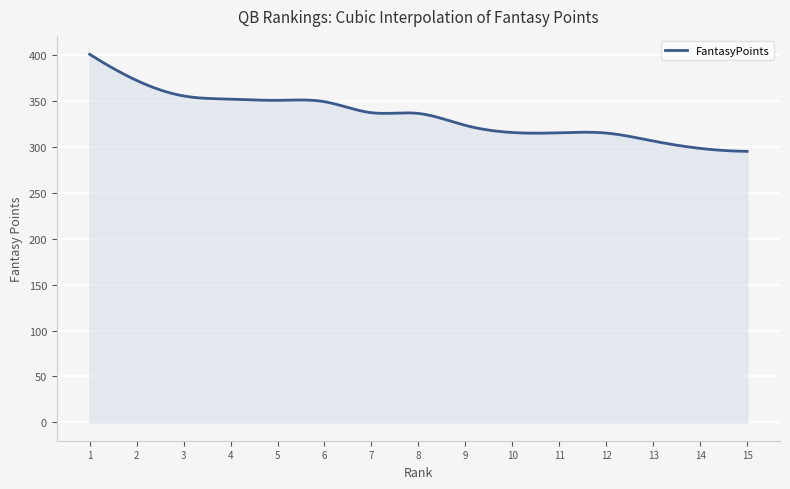

What is the minimum value shown in the chart?

295.5